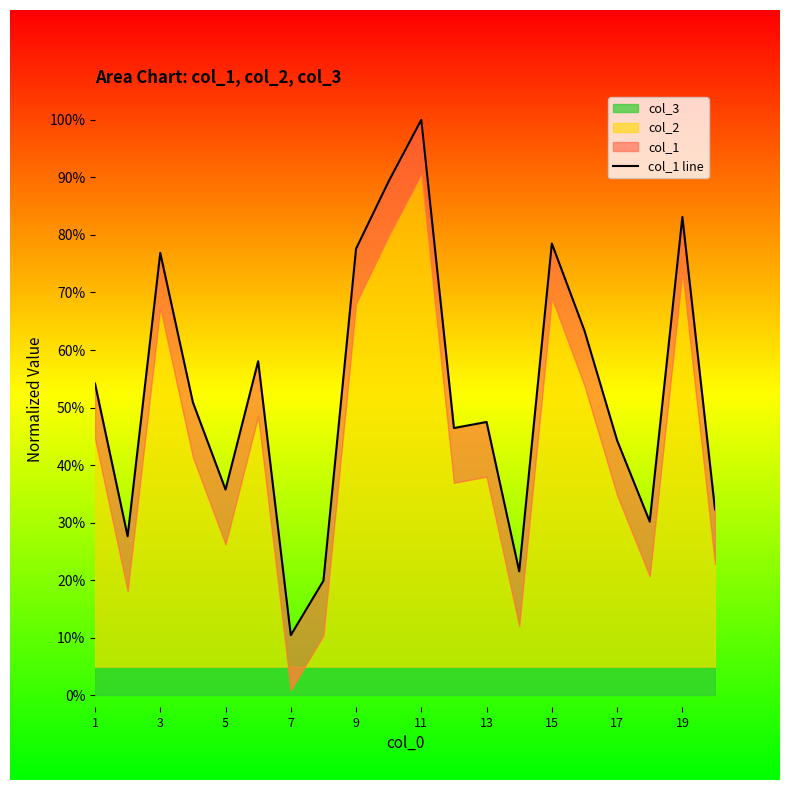

How many lines are shown in the chart?

1